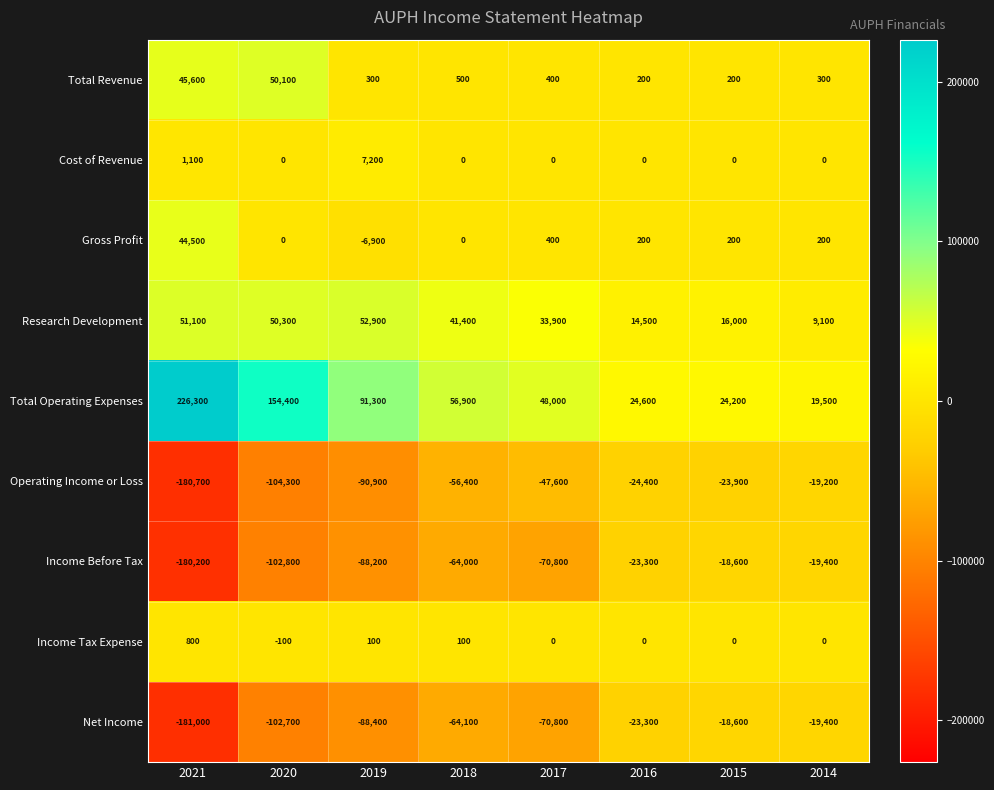

Is it true that Gross Profit equals 11914 at 2021?

False